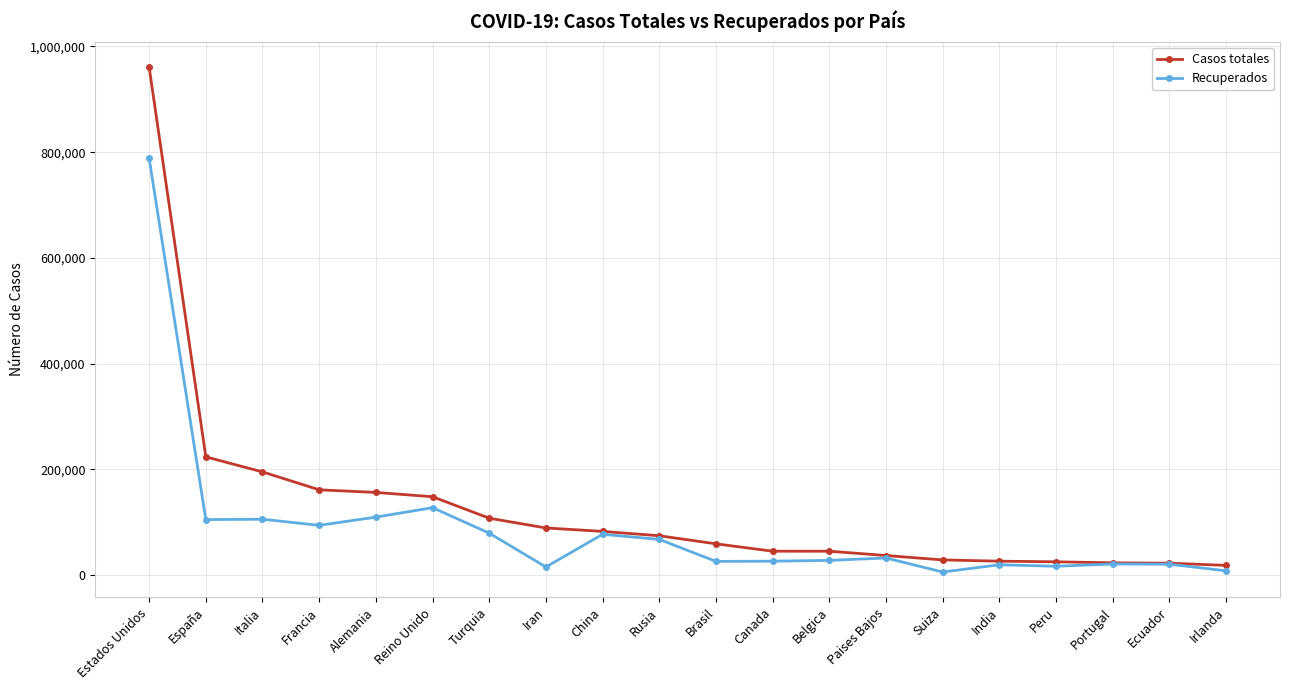

What is the highest value of the Recuperados series?

788469